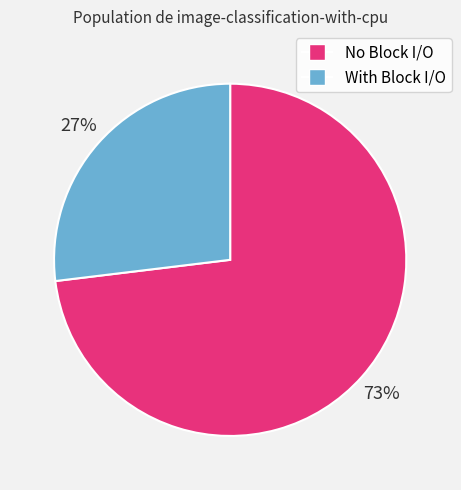

How many slices are in this pie chart?

2